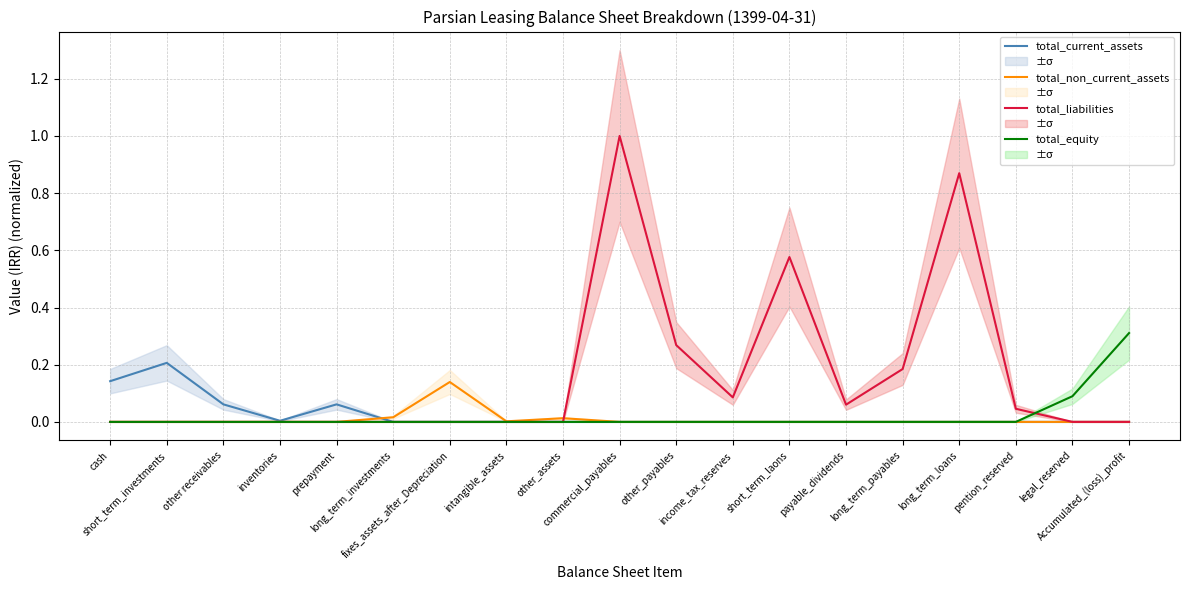

True or false: total_equity and total_current_assets cross at least once.

False